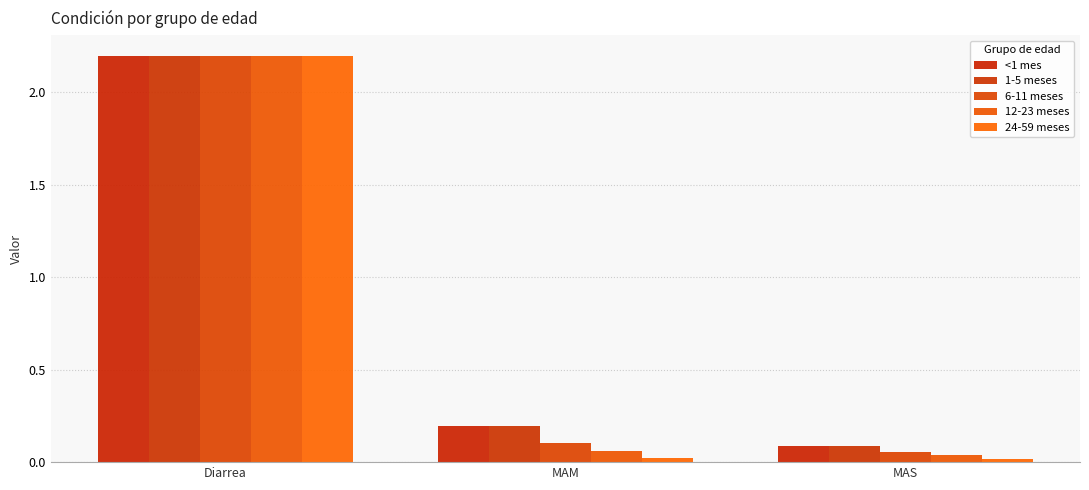

Between Diarrea and MAS, which is larger?

Diarrea